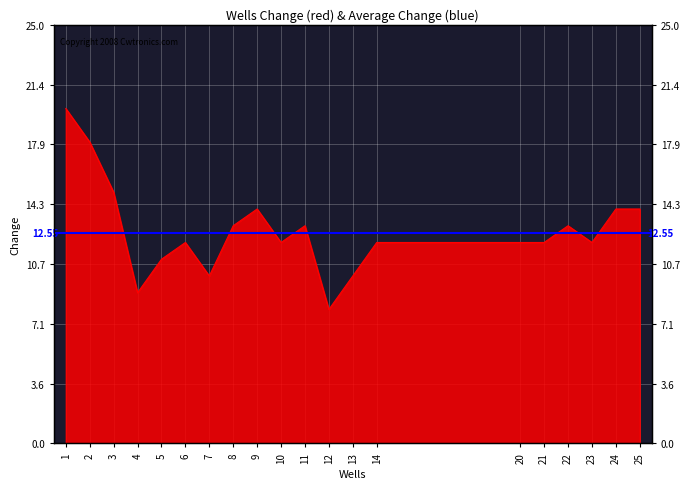

What is the value of the 18th point from the left?

12